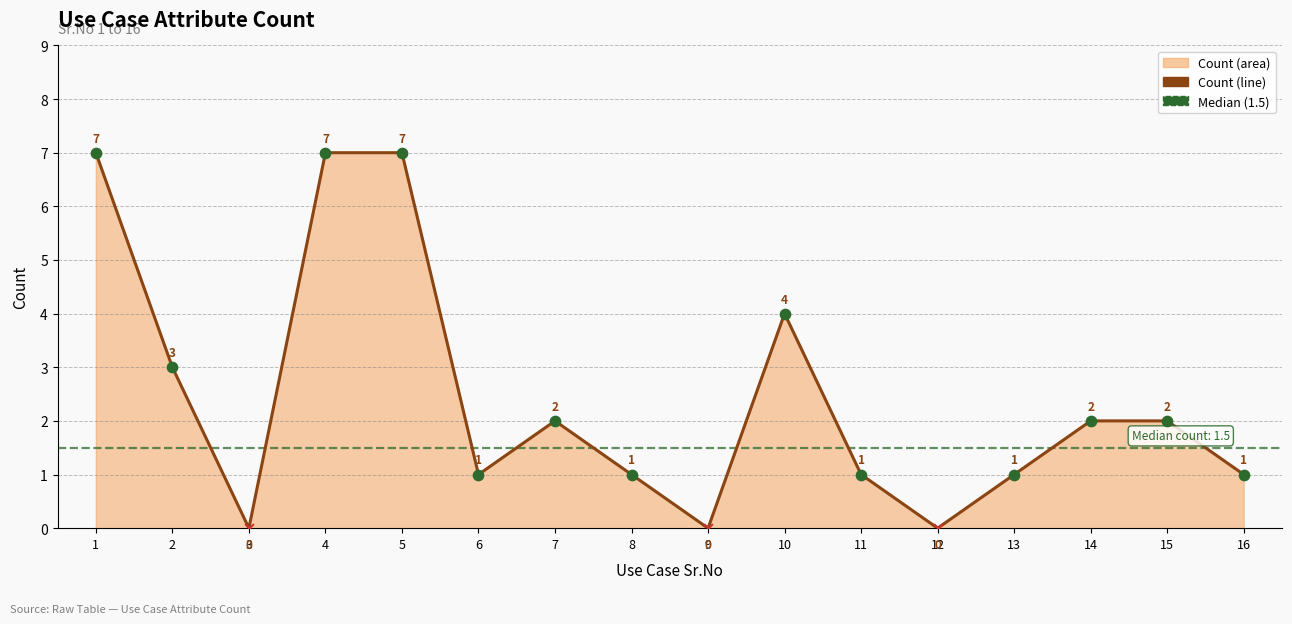

What is the ratio of the value at 2 to the value at 16?

3.0